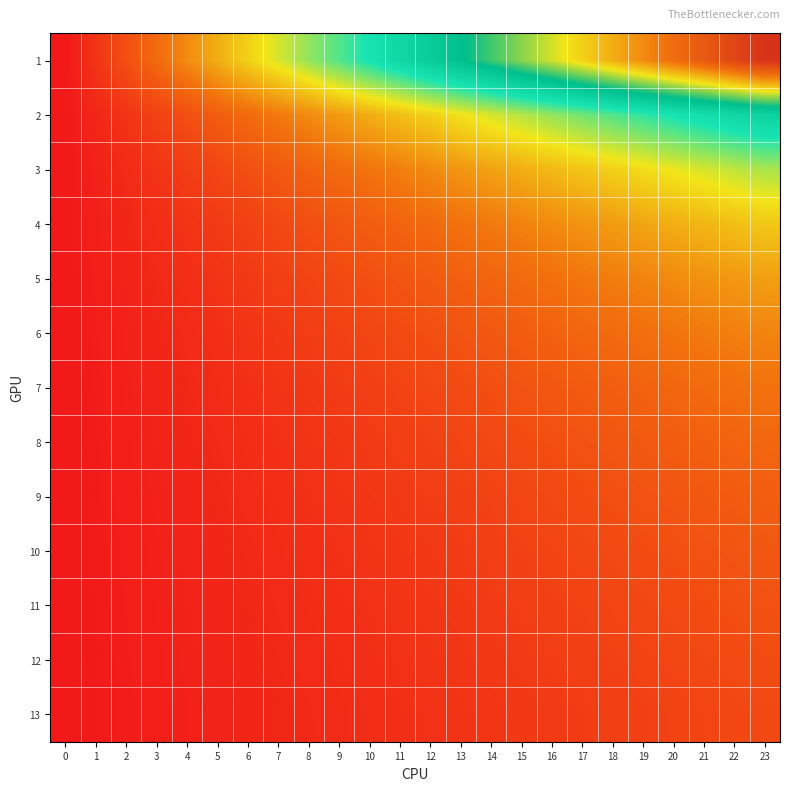

How many categories are shown in the chart?

24